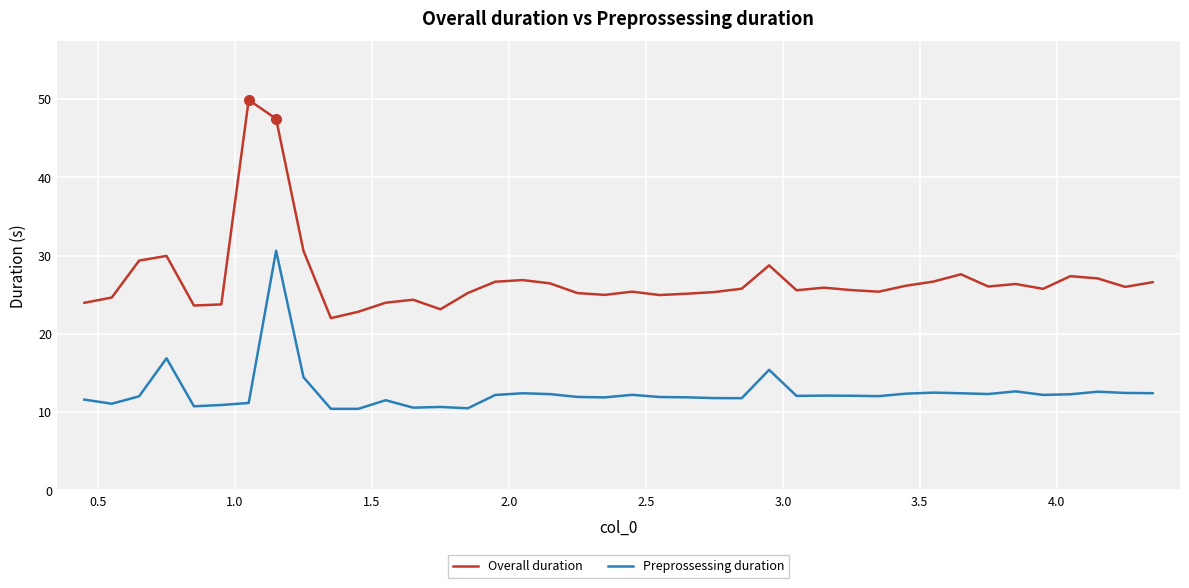

Which series has the widest spread of values?

Overall duration